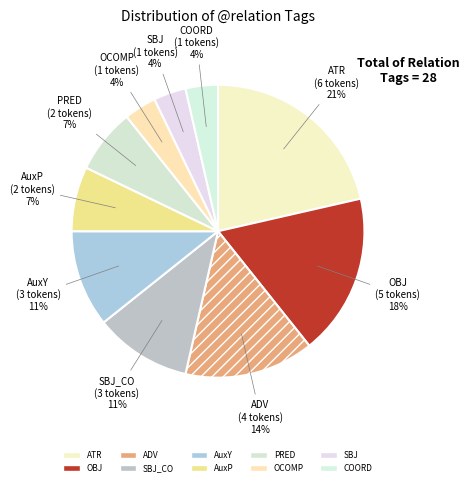

Combined, do COORD and SBJ account for over 50%?

No